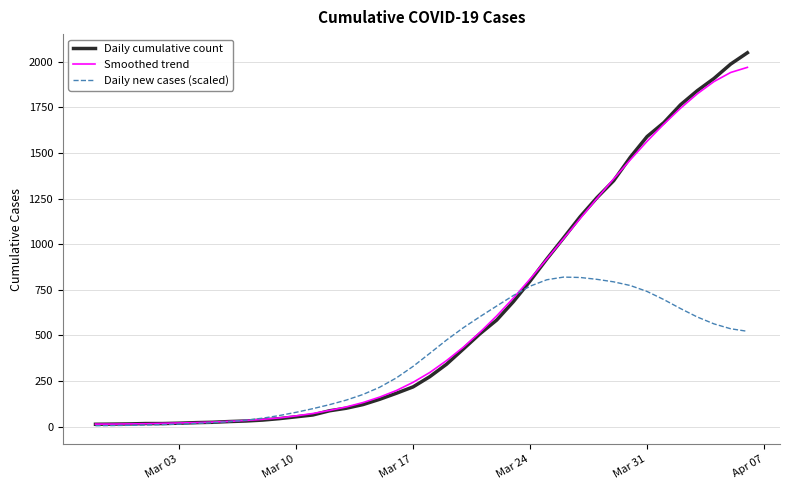

What is the greatest value displayed?

2049.0